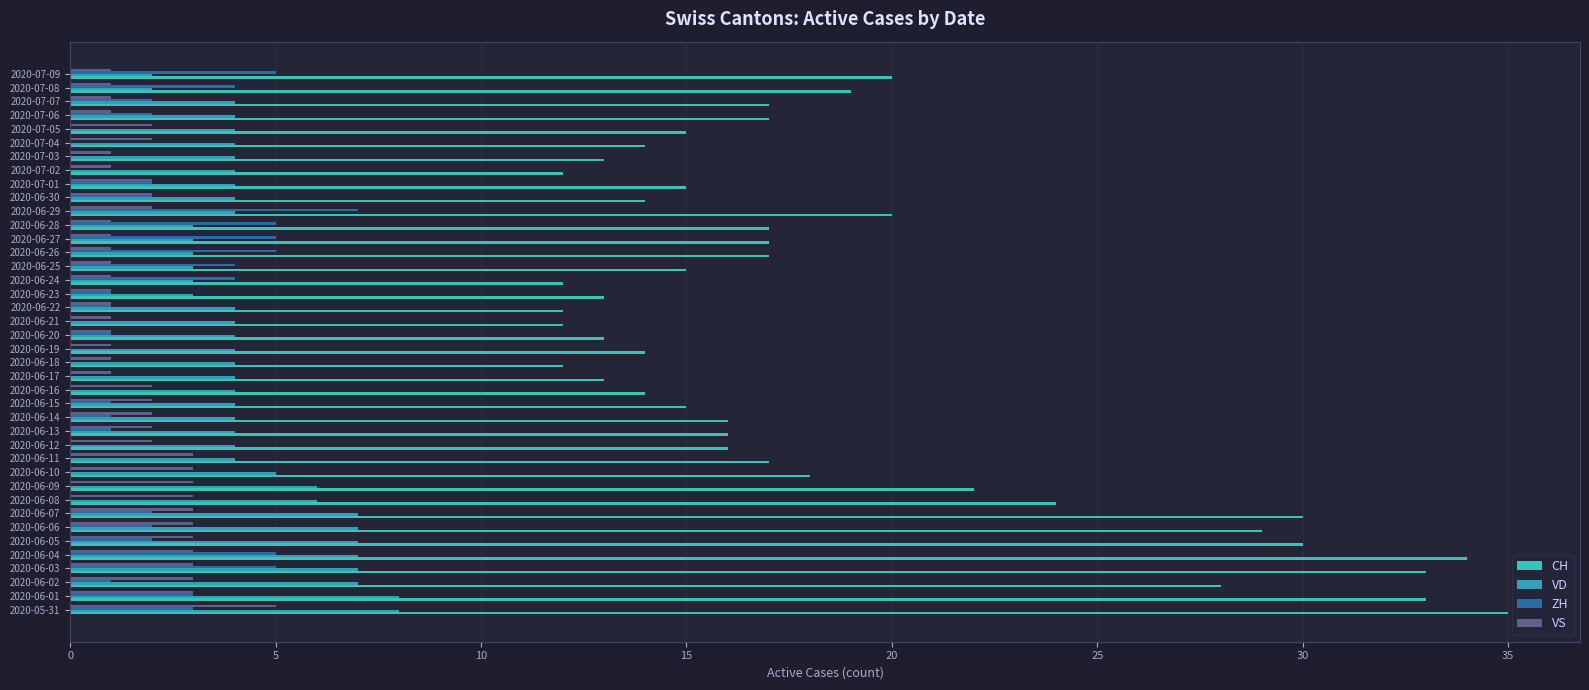

Which series changed the most between 2020-06-22 and 2020-06-26?

CH